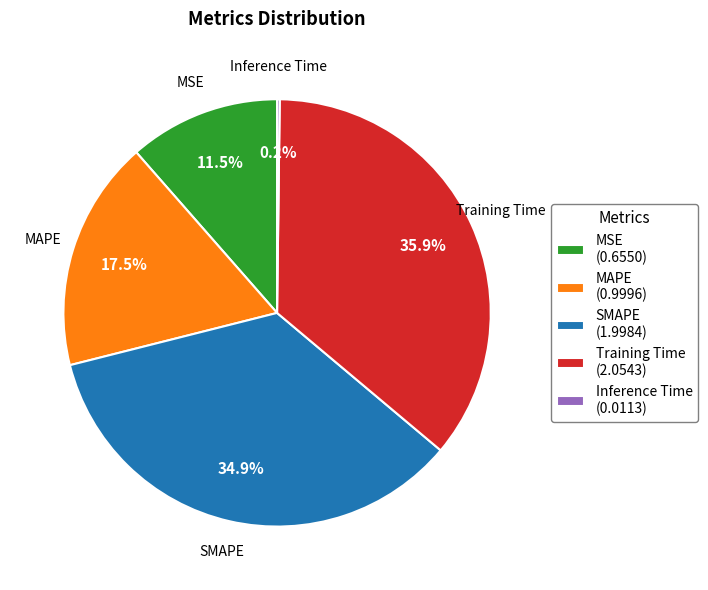

What percentage is NOT represented by SMAPE (1.9984)?

65.1%